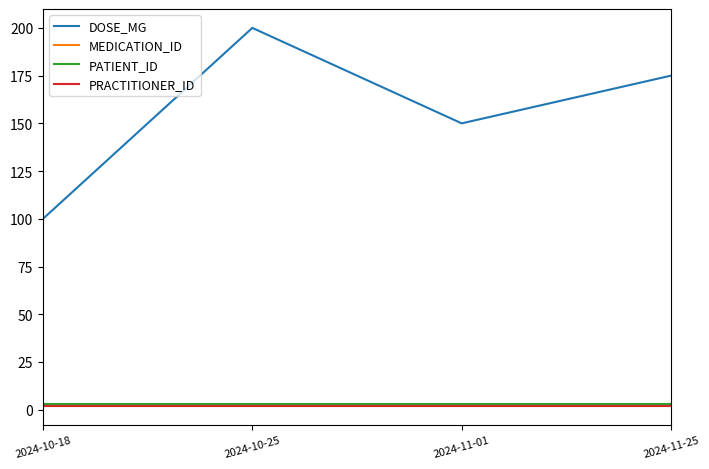

Reading left to right, what are all the values shown in this chart?

DOSE_MG: 2024-10-18=100	2024-10-25=200	2024-11-01=150	2024-11-25=175
MEDICATION_ID: 2024-10-18=2	2024-10-25=2	2024-11-01=2	2024-11-25=3
PATIENT_ID: 2024-10-18=3	2024-10-25=3	2024-11-01=3	2024-11-25=3
PRACTITIONER_ID: 2024-10-18=2	2024-10-25=2	2024-11-01=2	2024-11-25=2